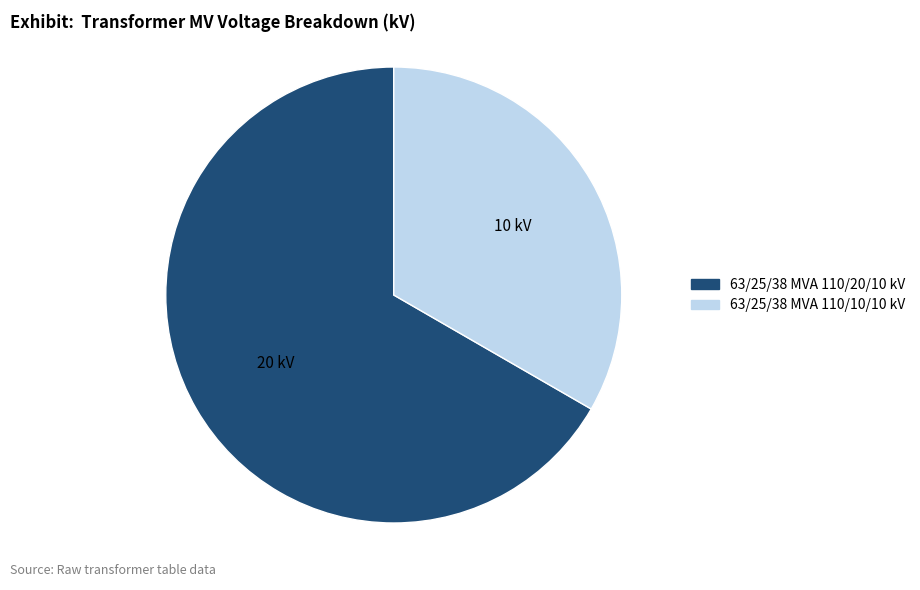

Is there a majority slice in this chart?

Yes